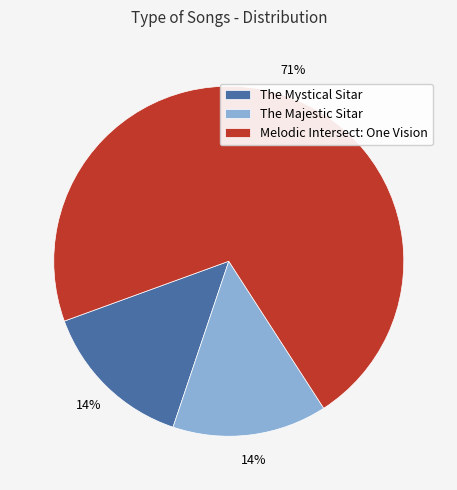

To the nearest percent, what is the average slice percentage?

33%